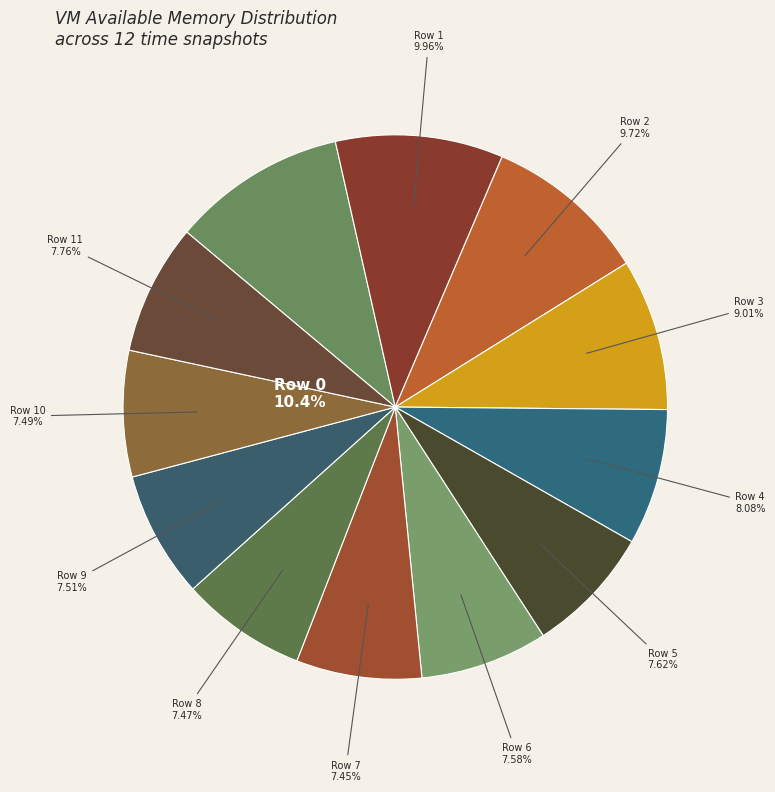

True or false: 5 accounts for 8% of the total.

True